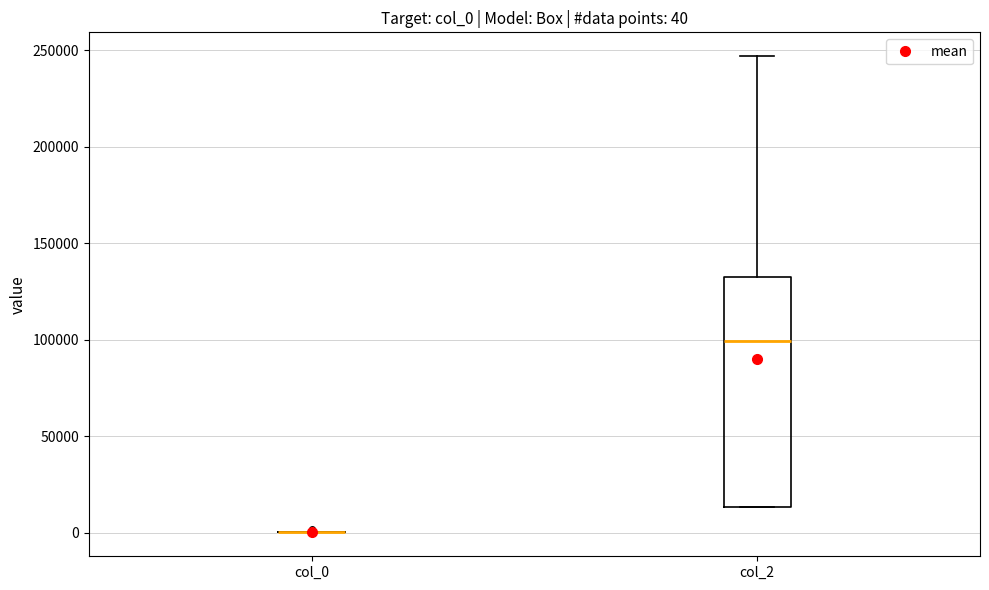

Comparing the boxes themselves (not the whiskers), which one is the tallest?

col_2